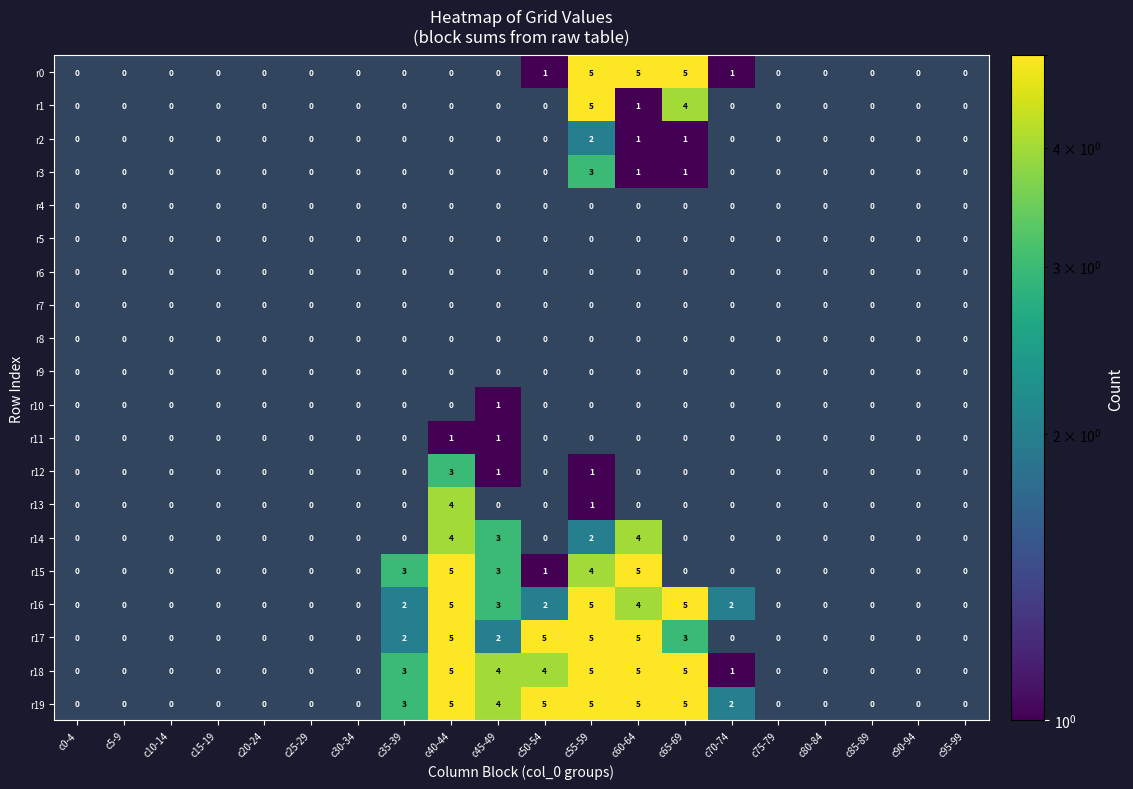

Between c50-54 and c70-74, which is larger?

c50-54